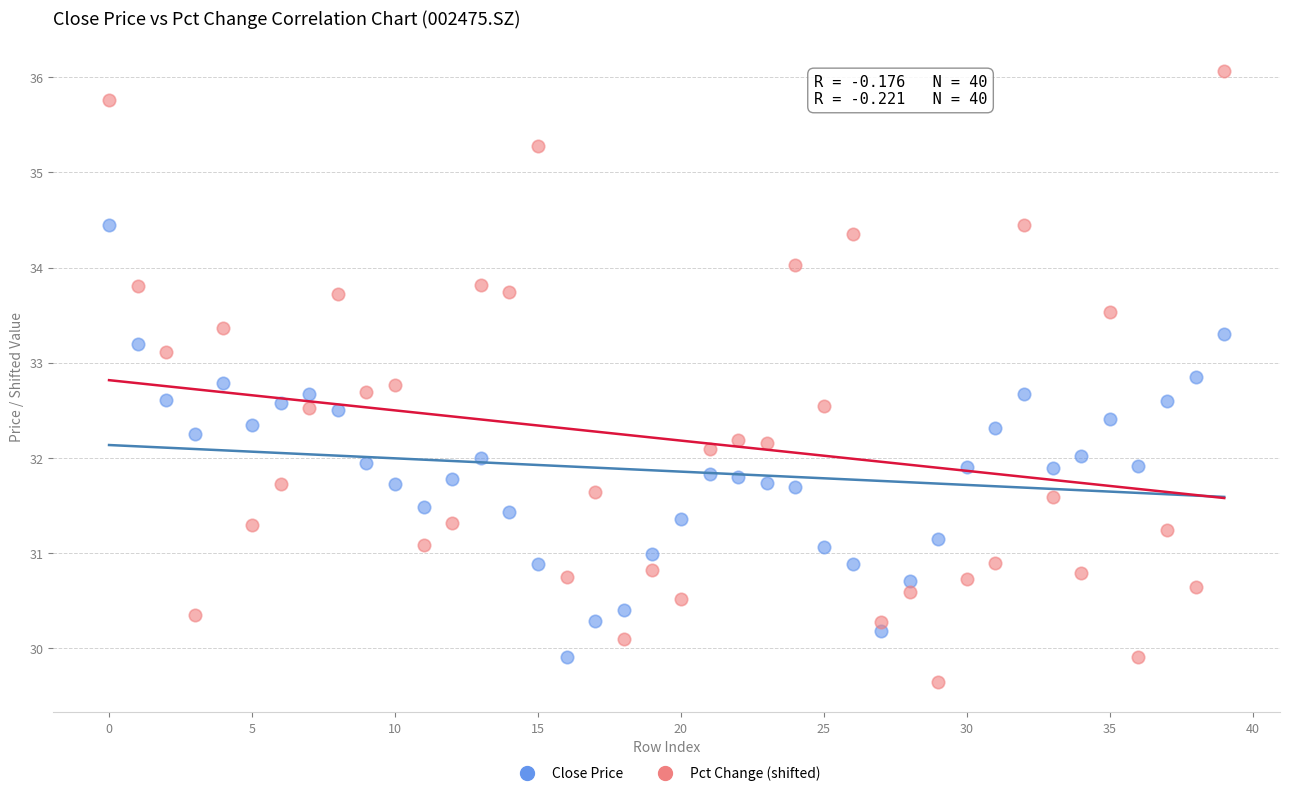

Across all data points, what is the range of Y values (max minus min)?

6.4